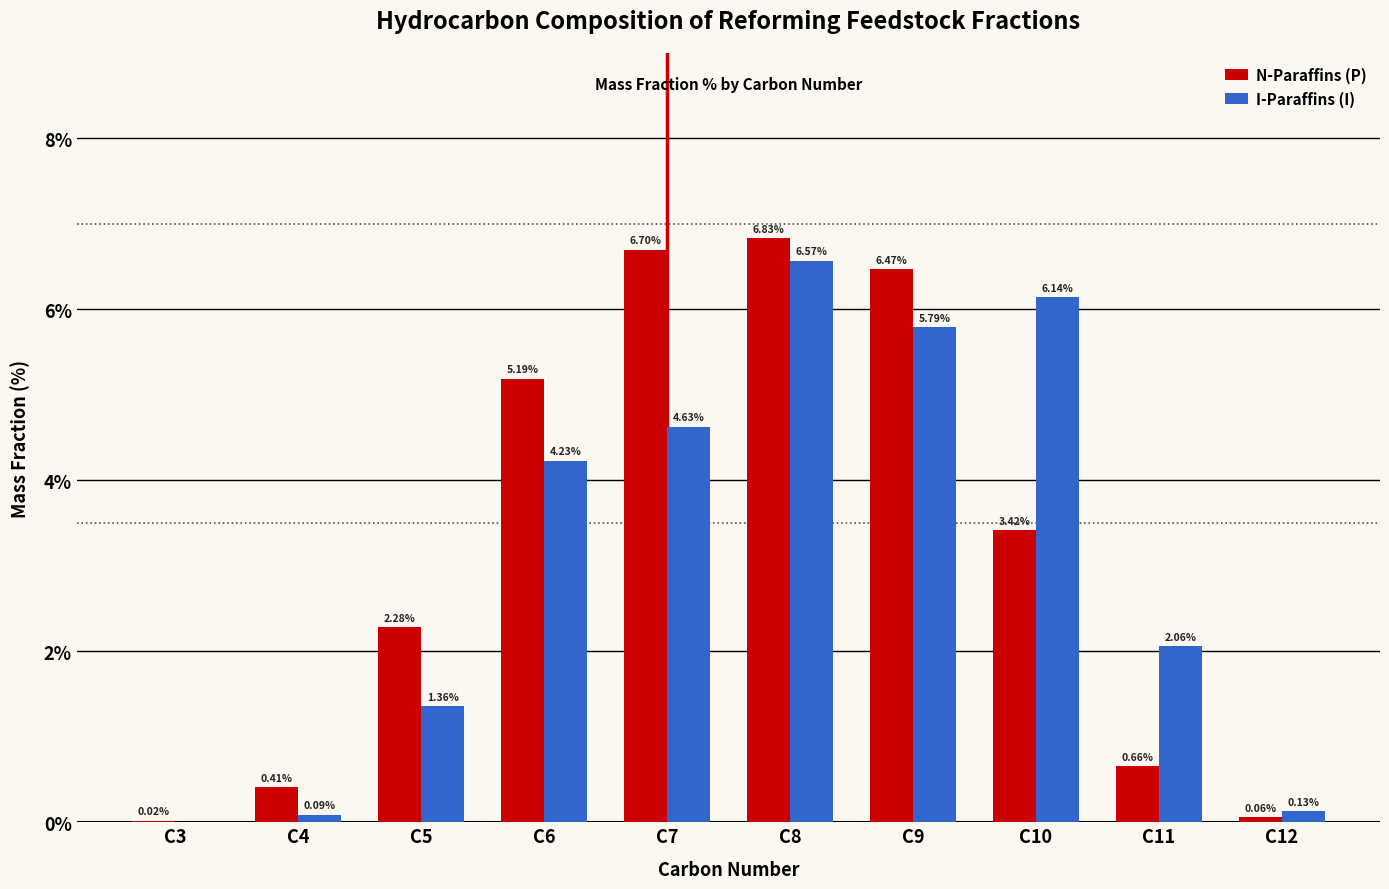

At which label does N-Paraffins (P) reach its peak?

C8